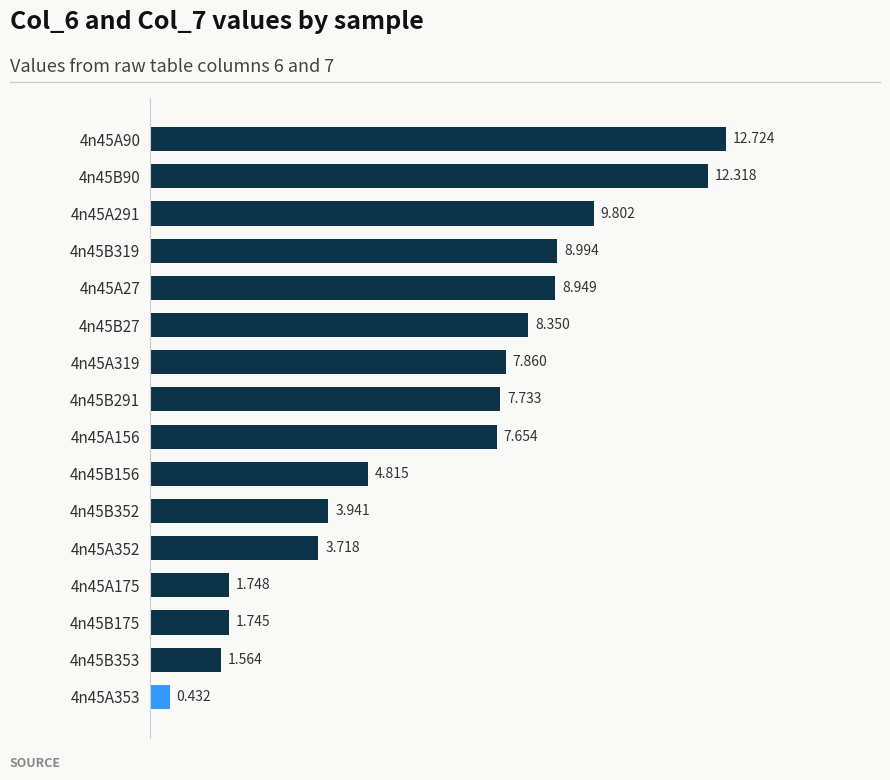

What is the greatest value displayed?

12.7